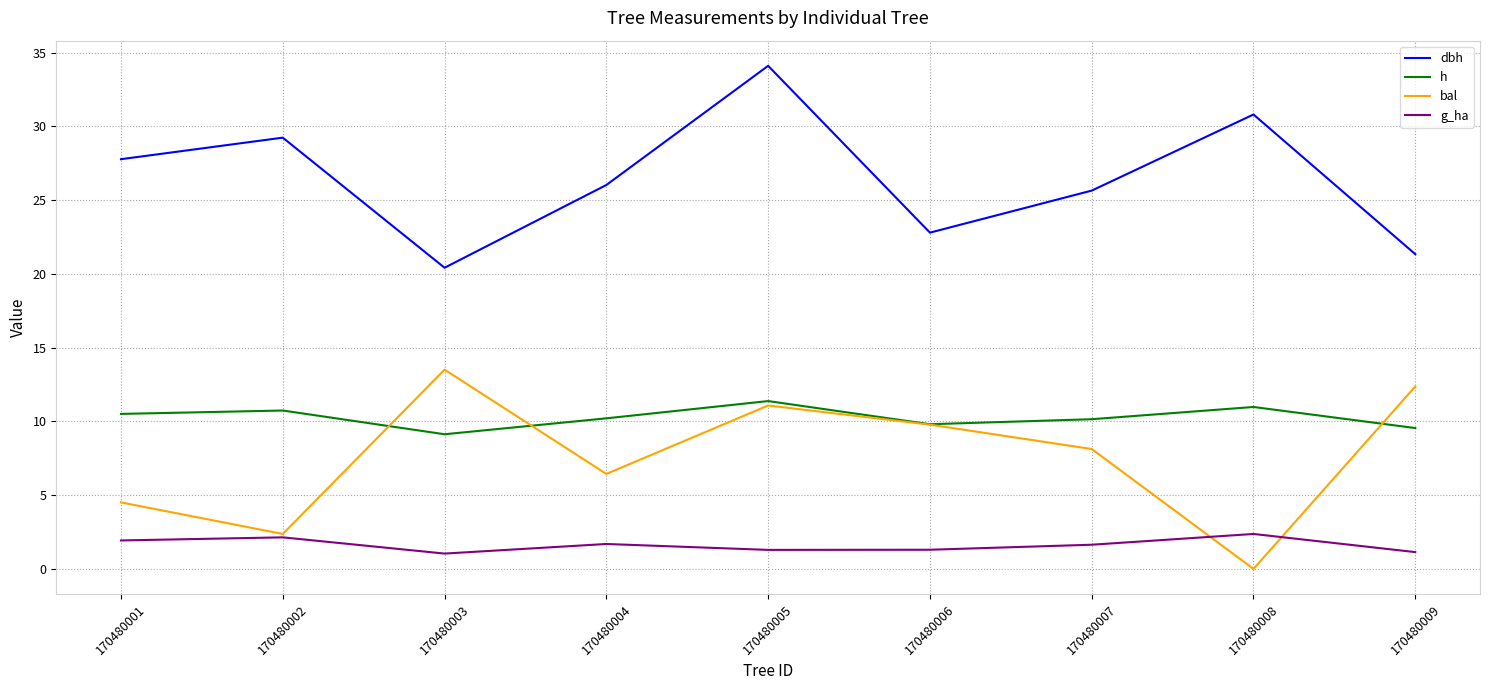

True or false: dbh and h intersect in this chart.

False